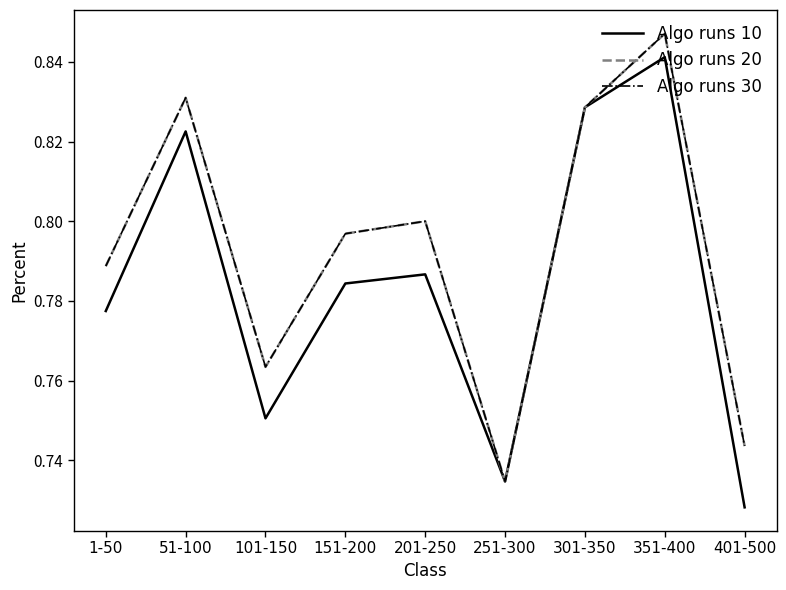

How many interior local valleys does the Algo runs 20 series have?

2